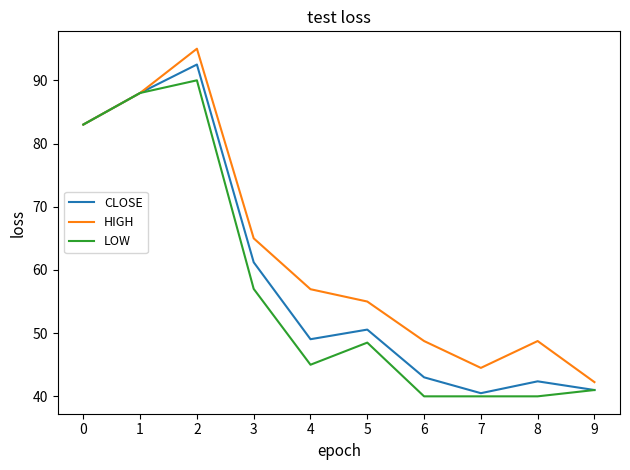

What is the maximum value shown in the chart?

95.0